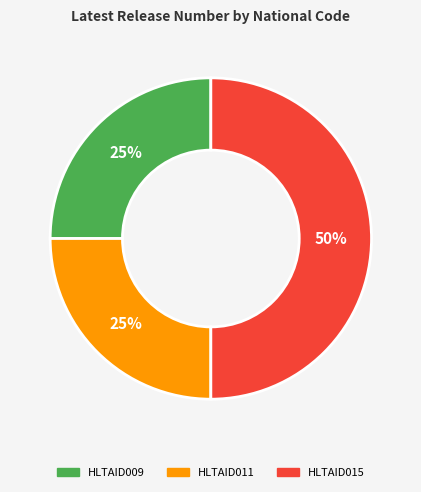

Between HLTAID015 and HLTAID011, which is larger?

HLTAID015